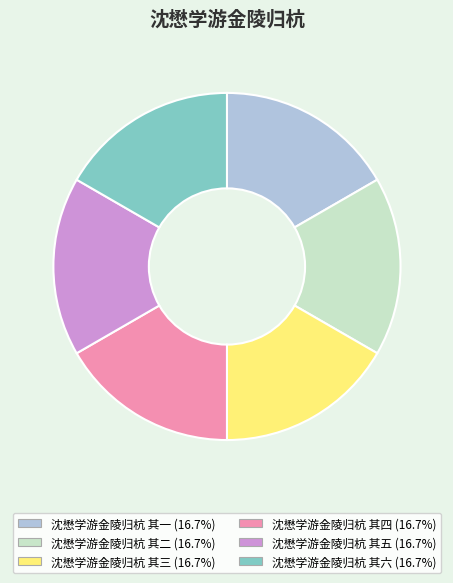

Is the sum of 沈懋学游金陵归杭 其二 and 沈懋学游金陵归杭 其一 greater than half?

No